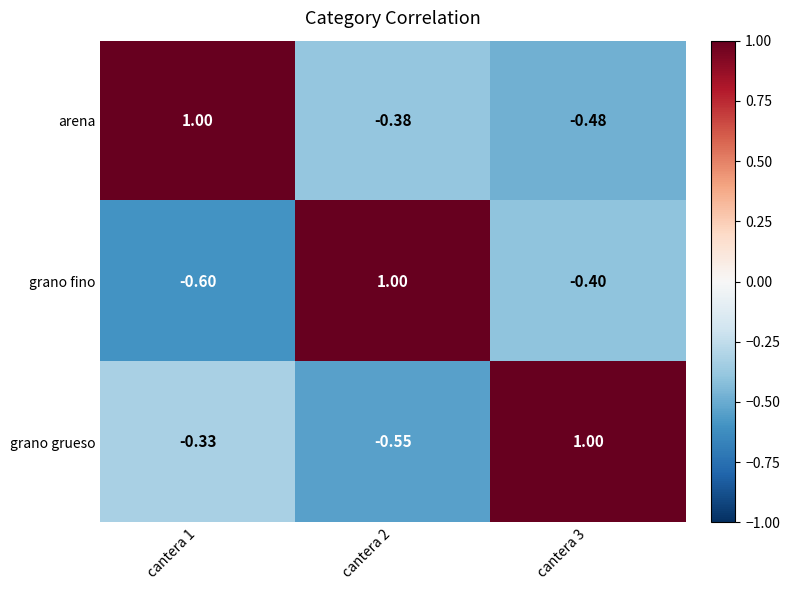

Which series has the largest total across all categories?

arena